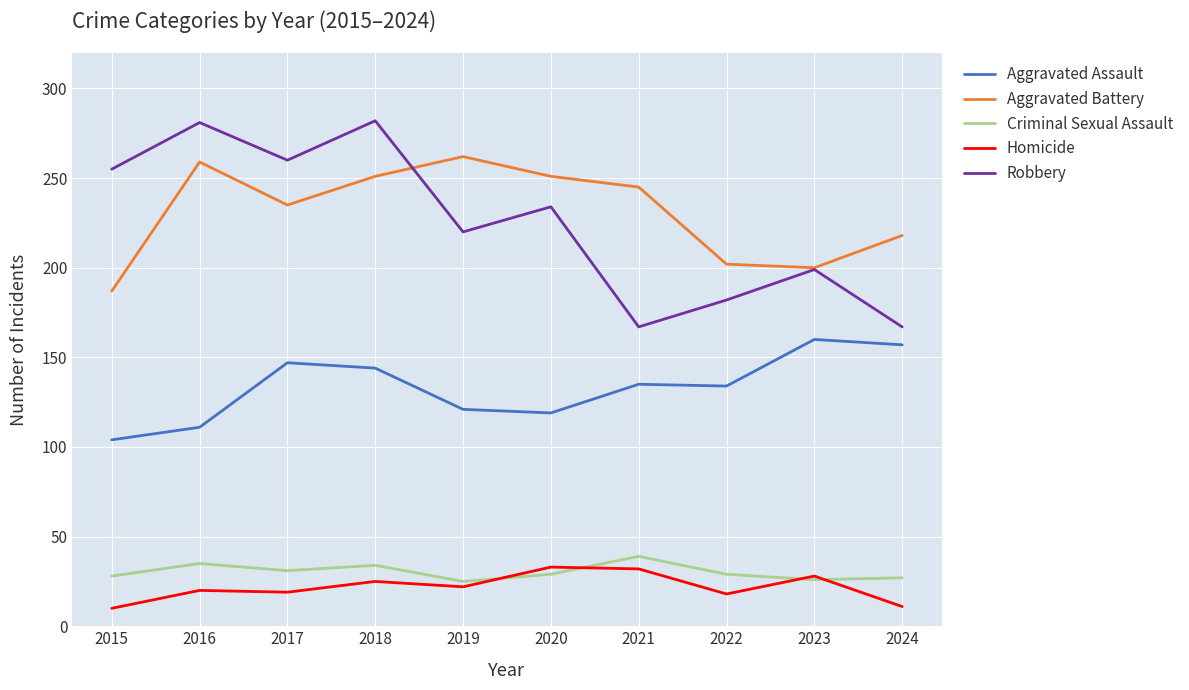

In Robbery, how many points are higher than both neighbors (excluding endpoints)?

4